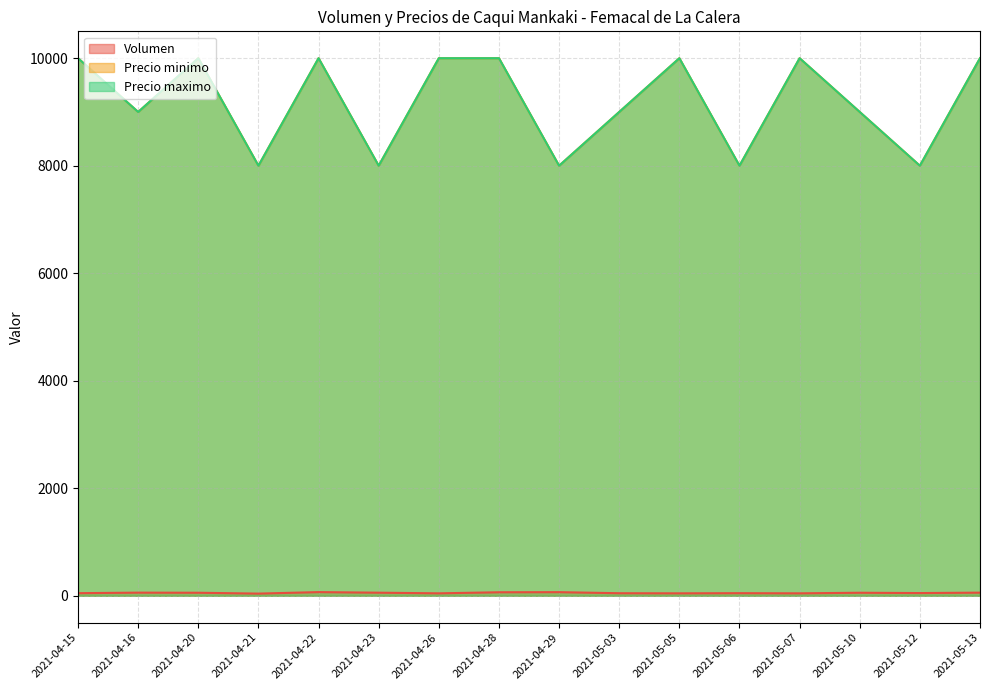

Which series has the largest total across all categories?

Precio minimo